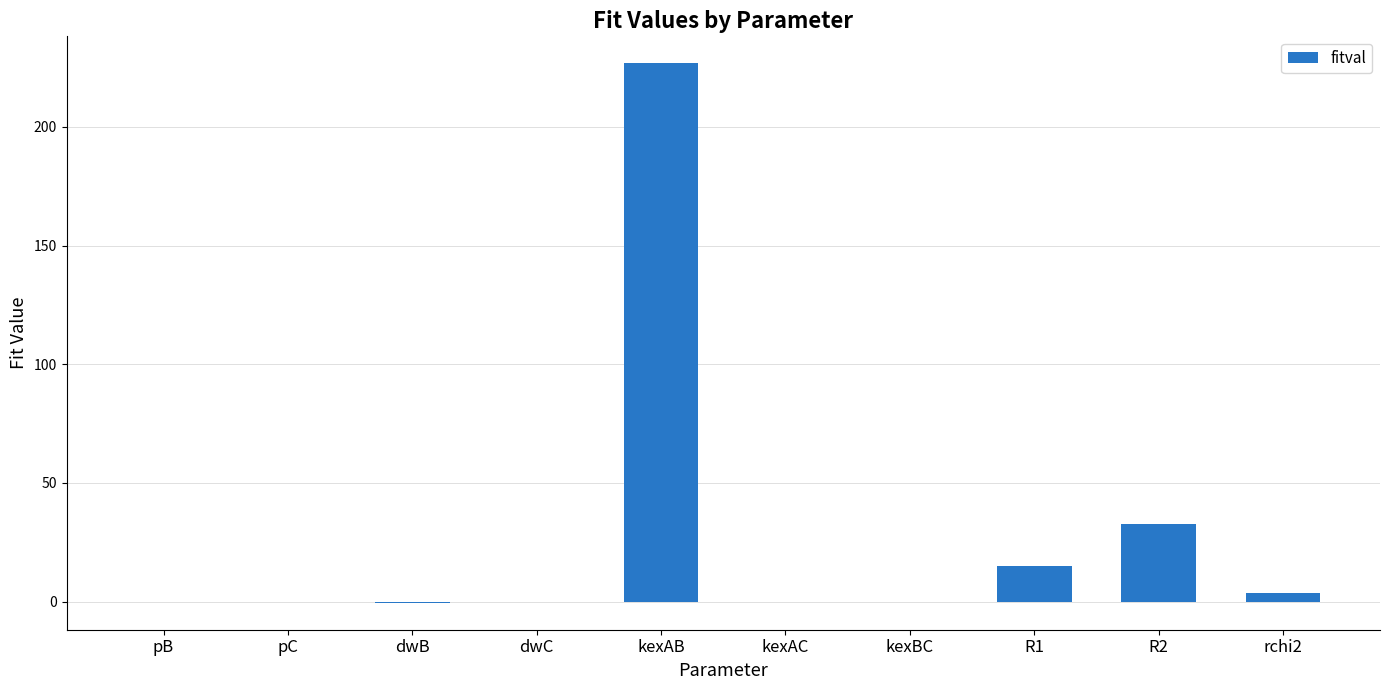

What is the sum of the values at R1 and kexAC?

15.0